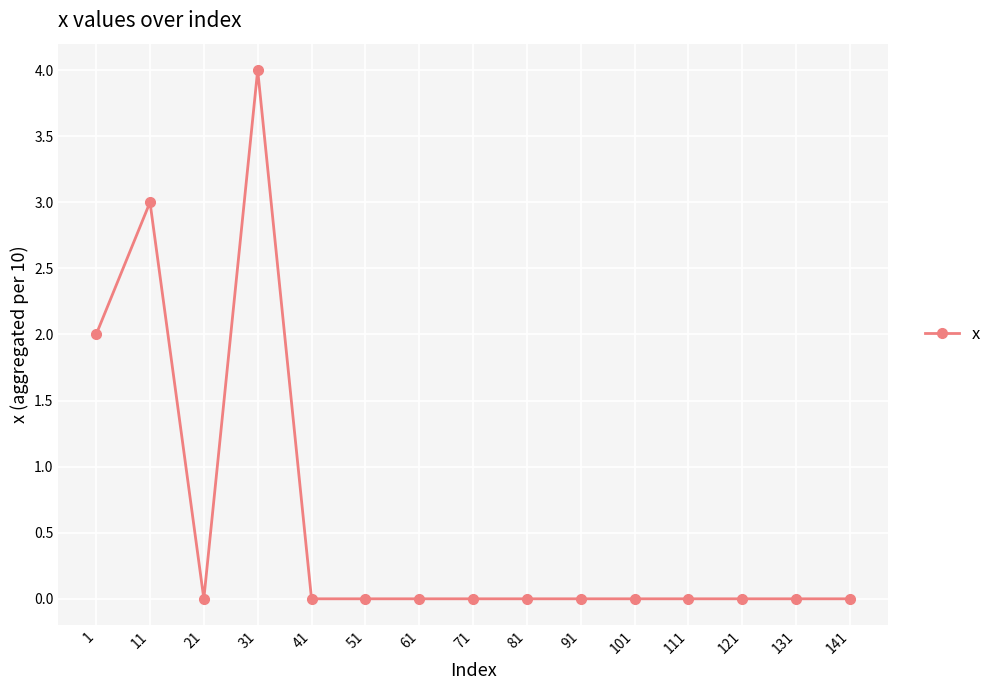

Where is the first local minimum?

21